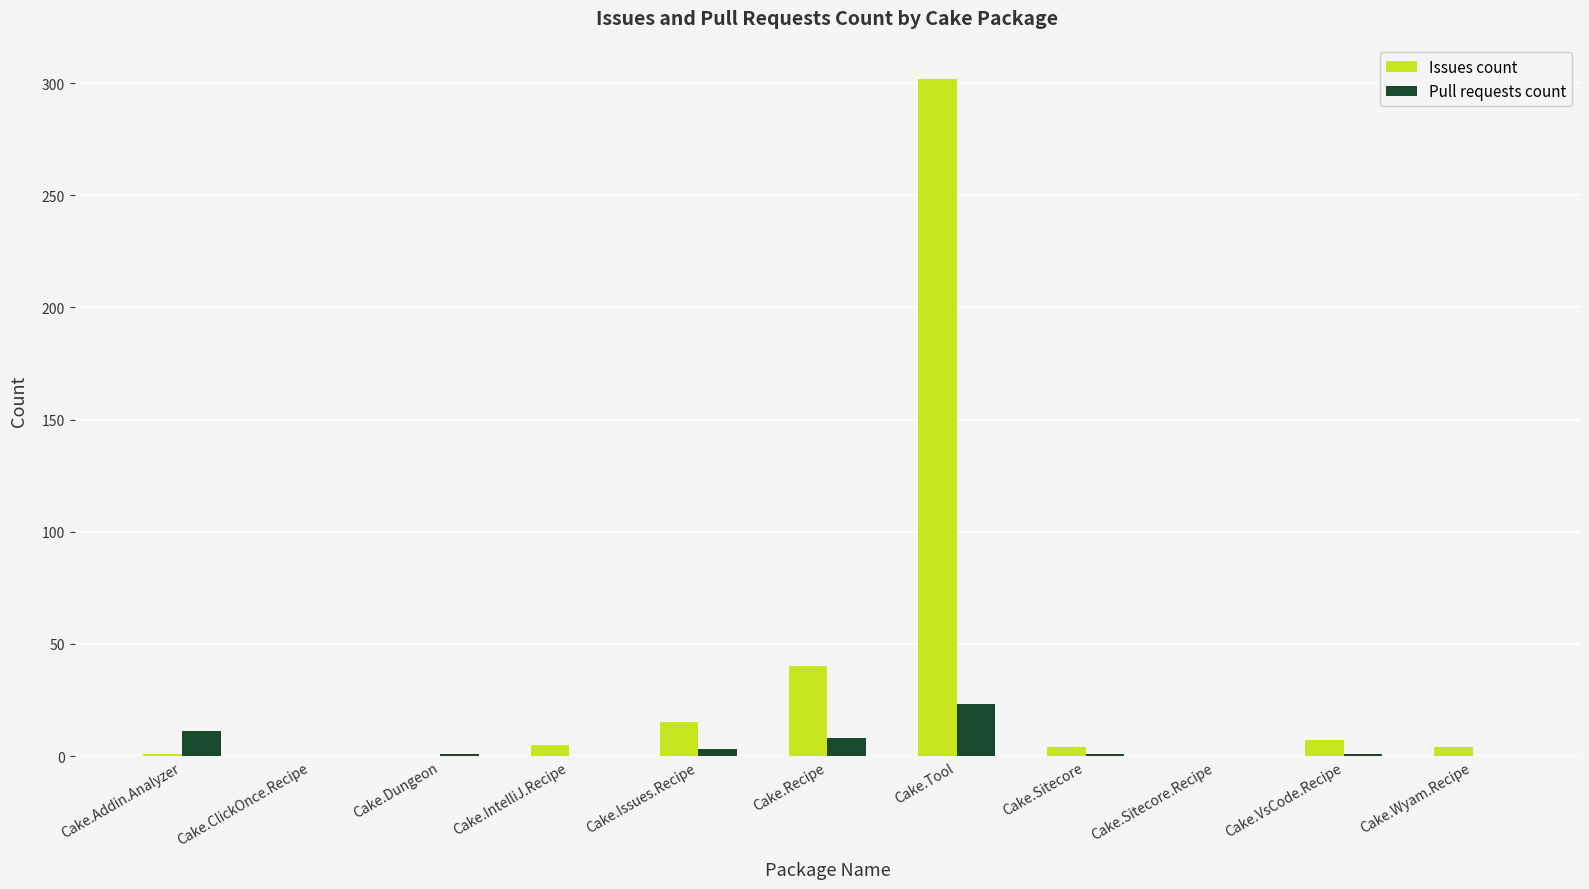

Are the bars horizontal?

No